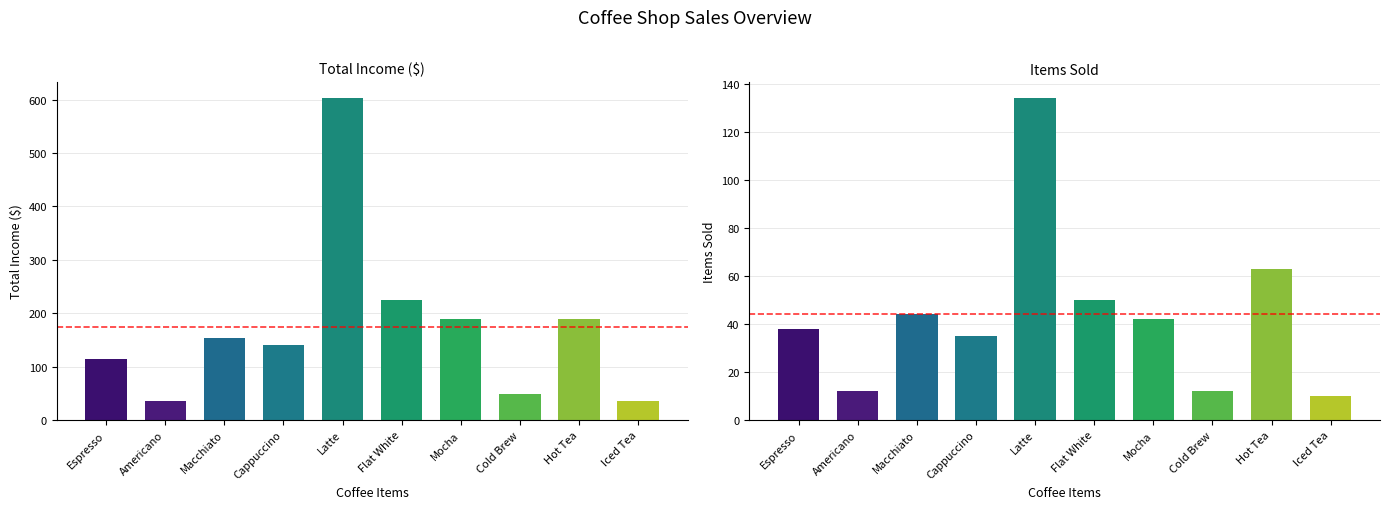

What is the total value across all series at Espresso?

152